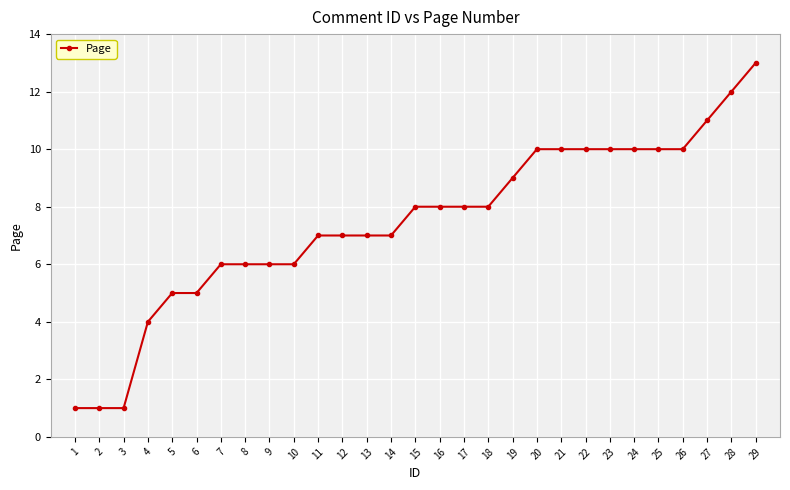

Which has a higher value, 14 or 4?

14